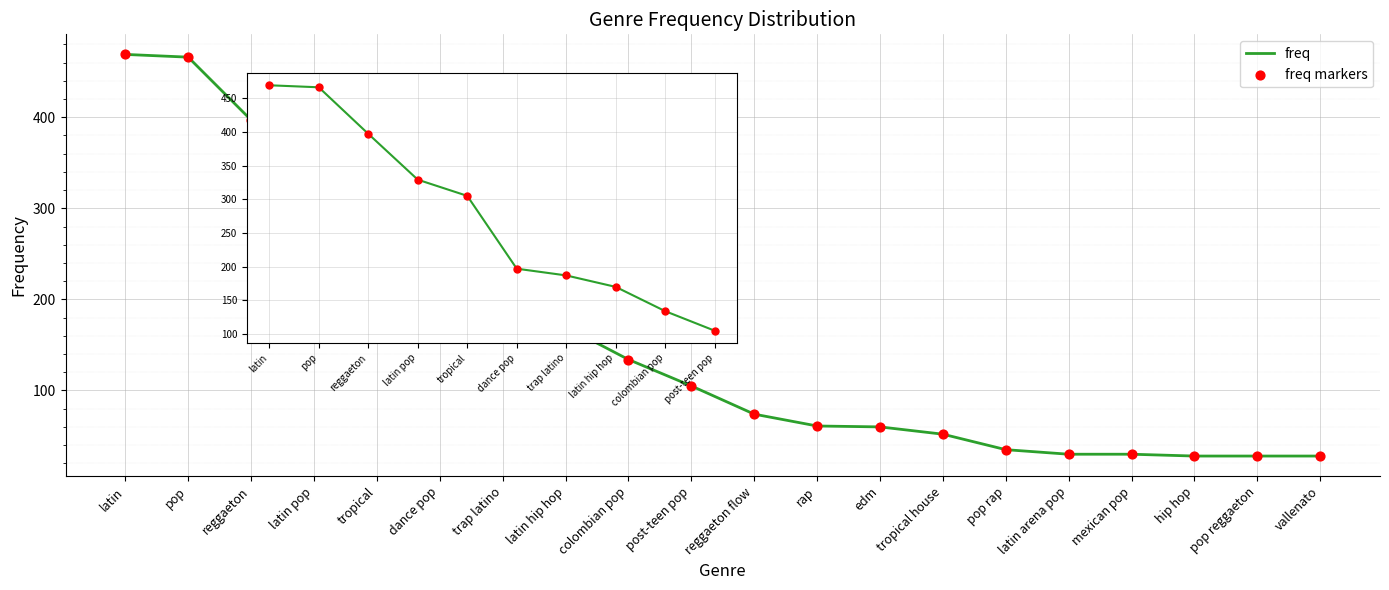

What are all the series names shown in the legend?

freq, freq markers